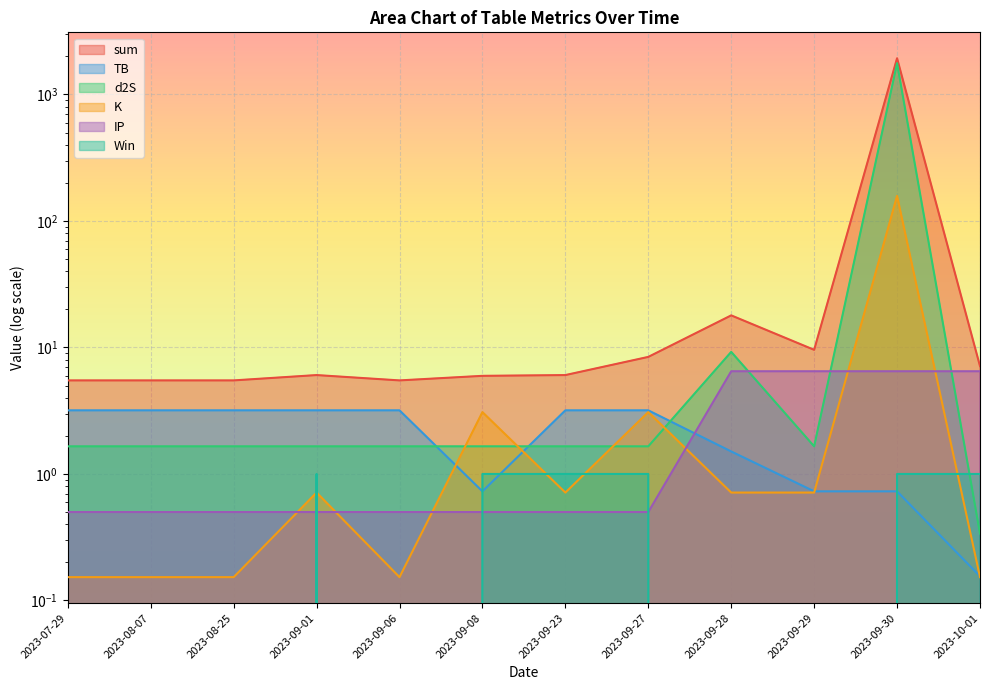

What are all the series names shown in the legend?

sum, TB, d2S, K, IP, Win